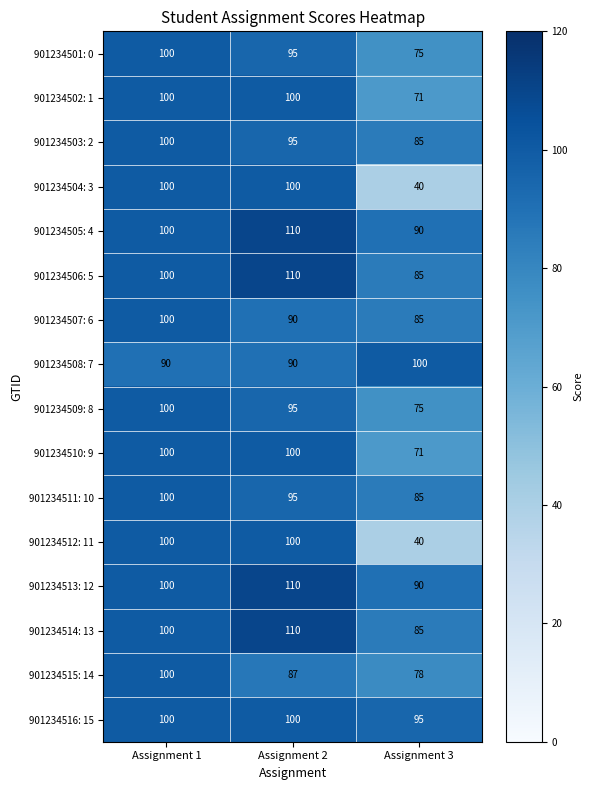

The value of 901234503: 2 at Assignment 3 is 17. True or false?

False